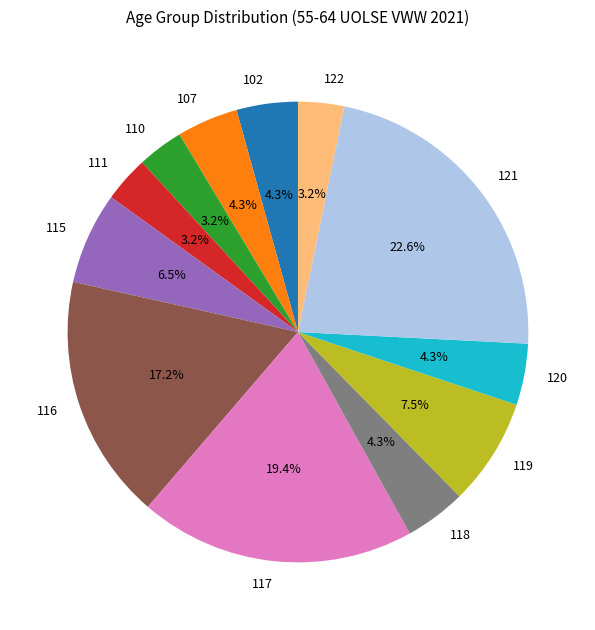

Which category has the biggest portion of the pie?

121